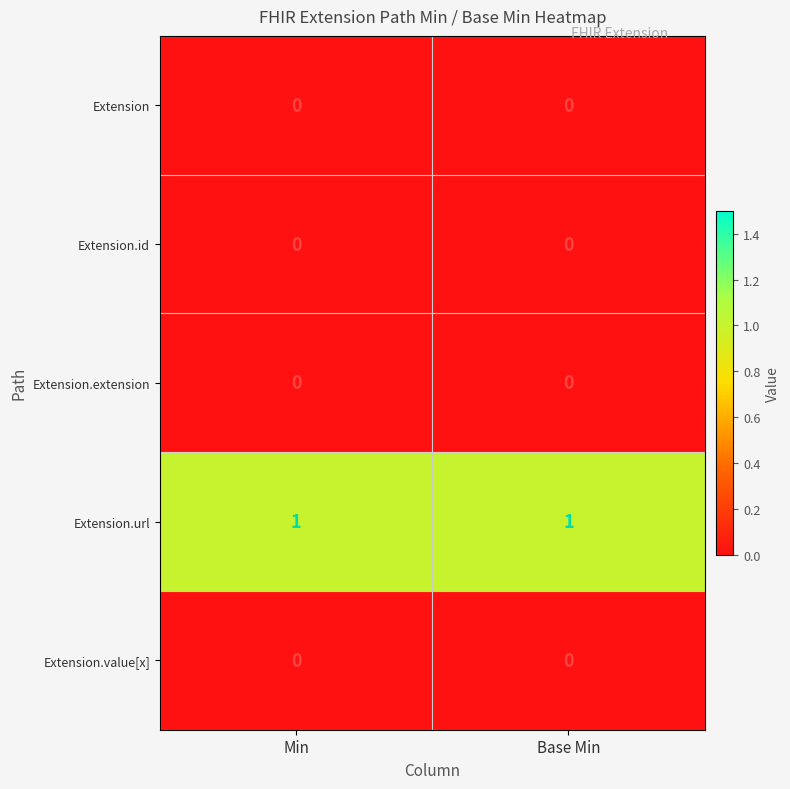

True or false: Extension.id has a value of 0 at Min.

True